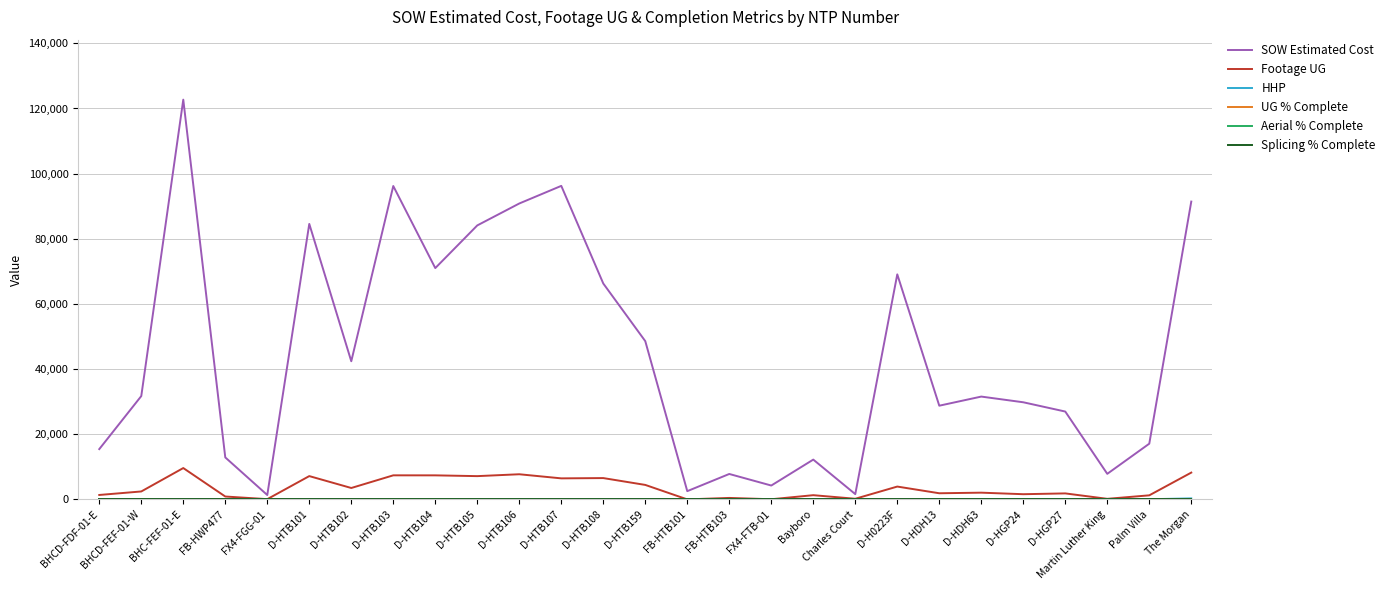

Is this an area chart (filled region under the line)?

No